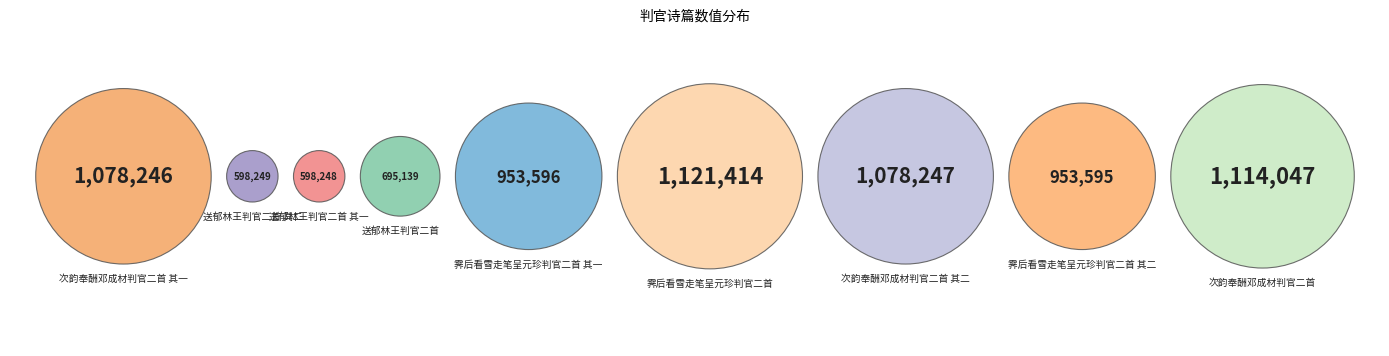

Does 霁后看雪走笔呈元珍判官二首 其二 represent more than half of the total?

No